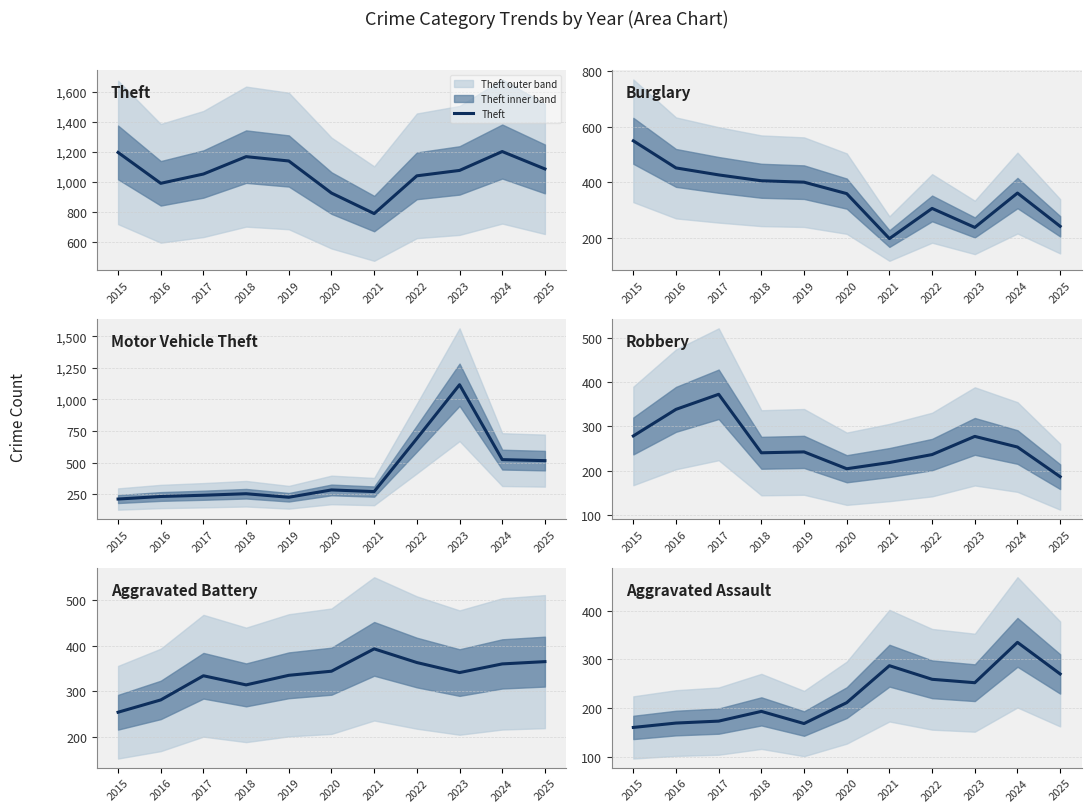

Is this an area chart (filled region under the line)?

No